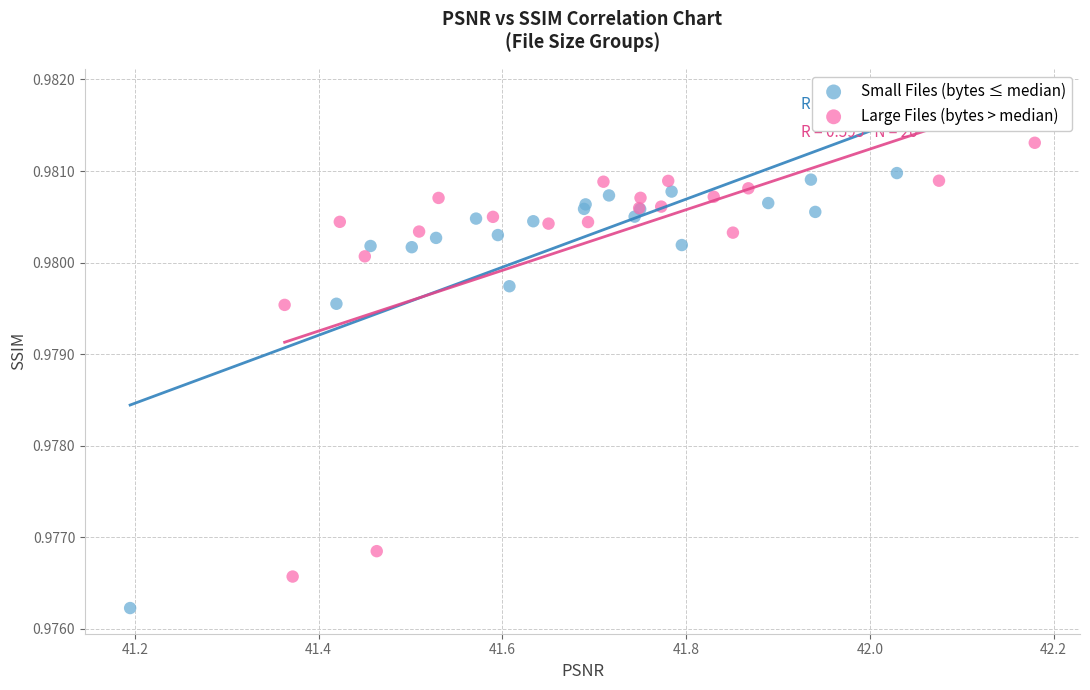

Which series contains the highest Y value?

Large Files (bytes > median)